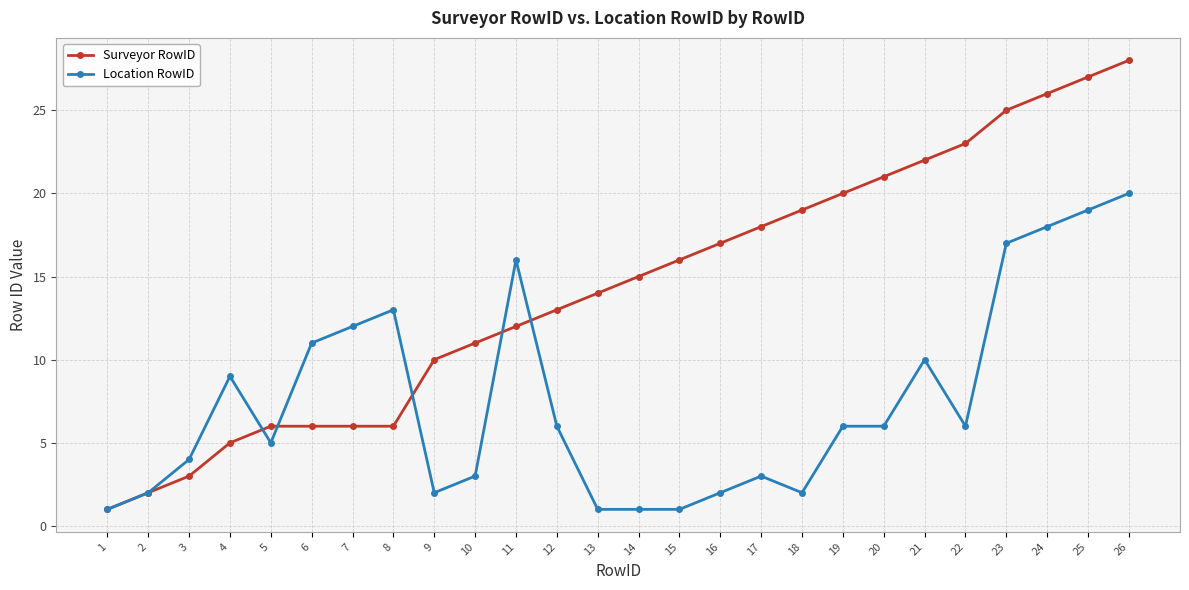

Rank the series by their maximum value, from lowest to highest.

Location RowID, Surveyor RowID